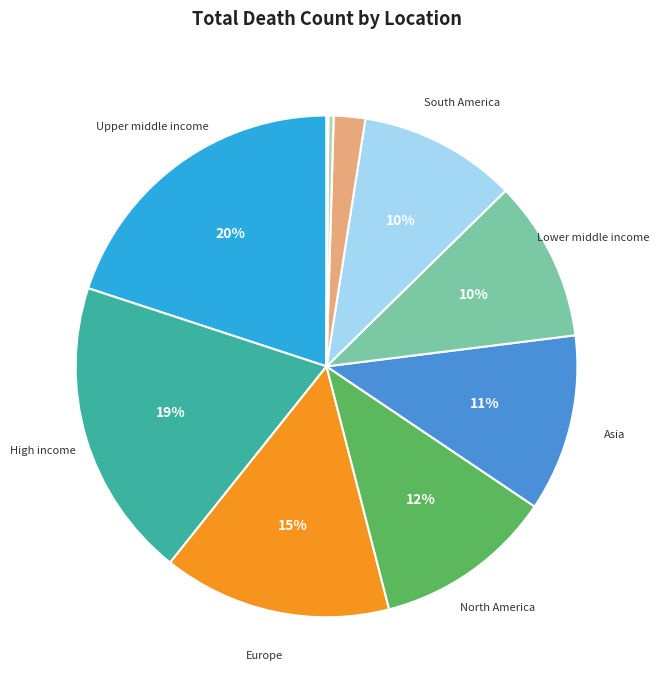

To the nearest percent, what is the difference between the largest and smallest slice percentages?

20%